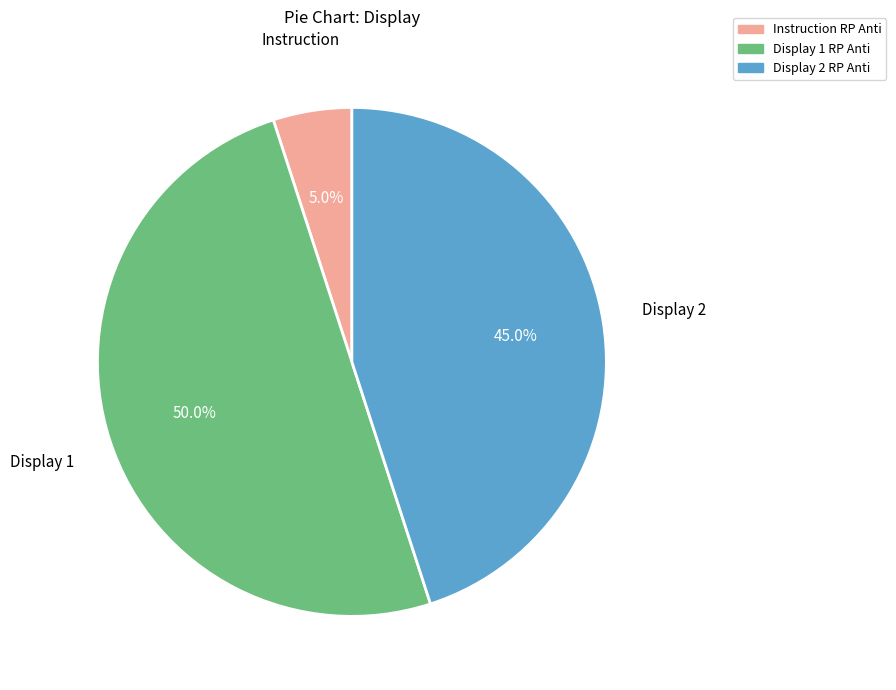

Between Display 2 RP Anti and Display 1 RP Anti, which is larger?

Display 1 RP Anti